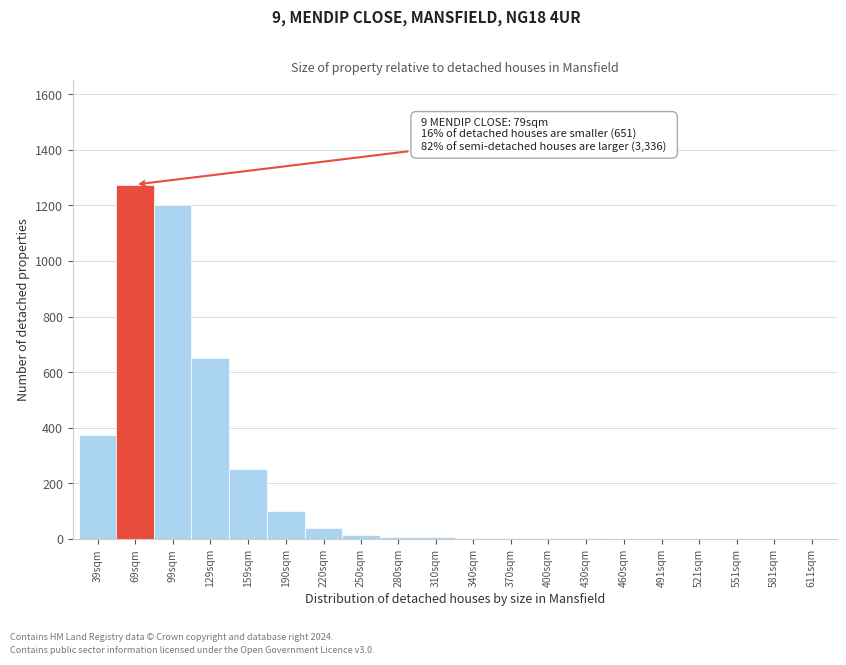

True or false: the data shows 366 at 99sqm.

False